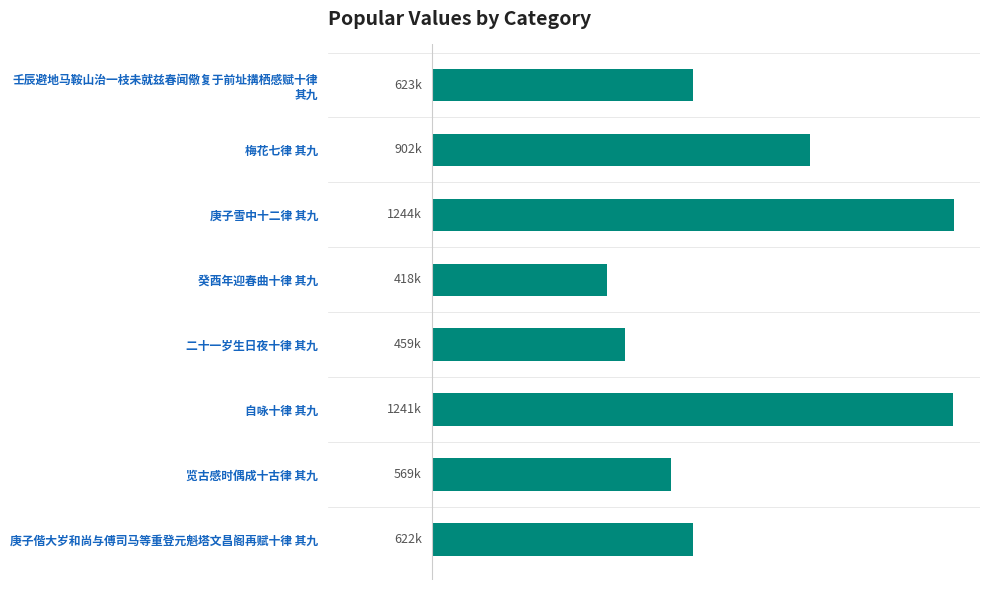

Does the chart contain any negative values?

No